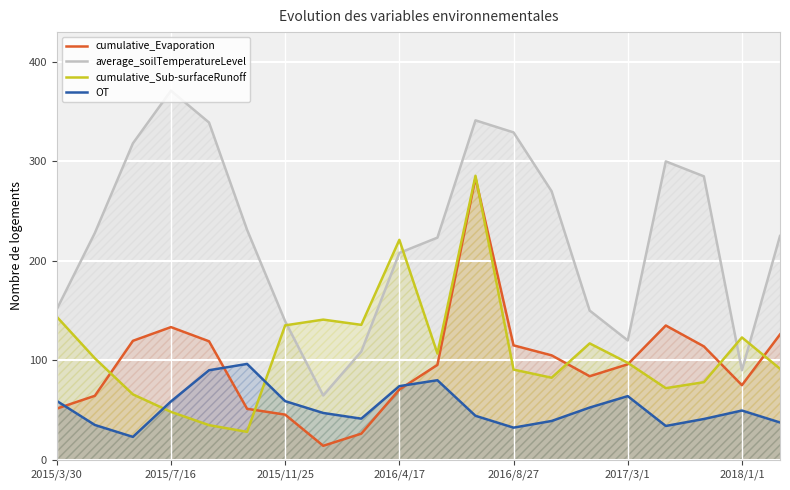

What is the difference between the OT values at 13 and 10?

41.0